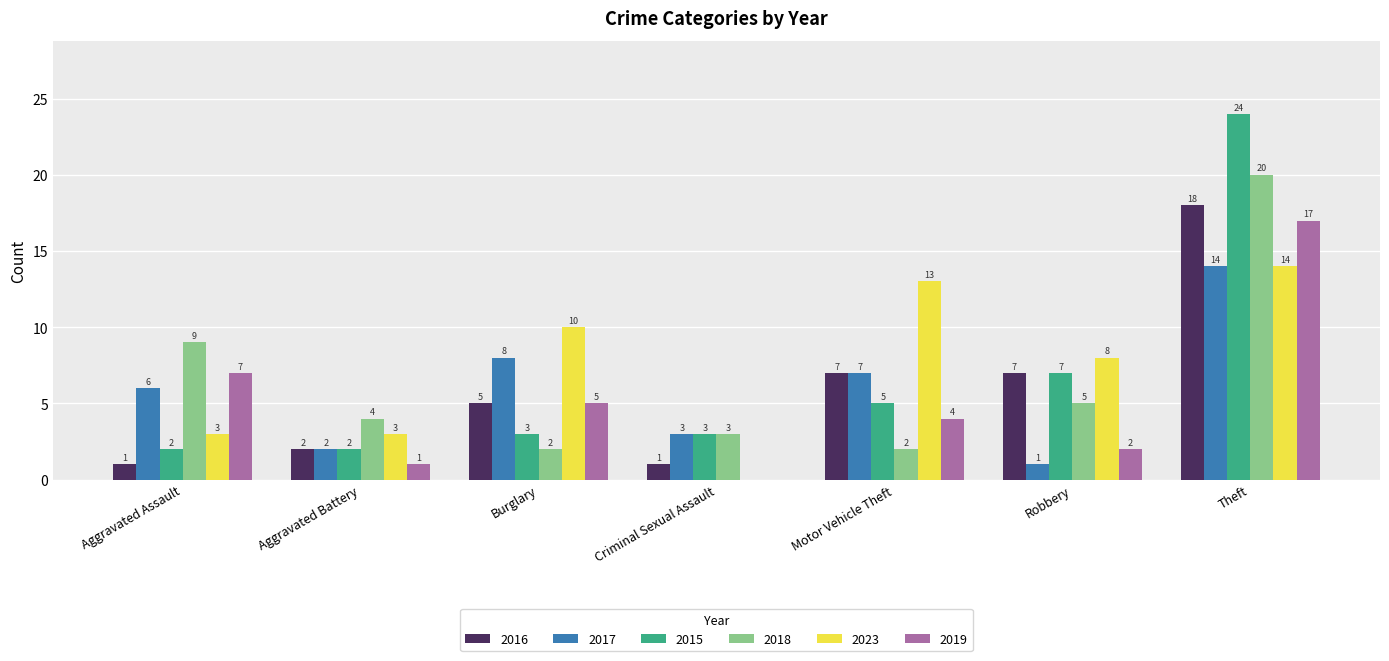

Reading left to right, extract all data points from this chart.

2016: 1	2	5	1	7	7	18
2017: 6	2	8	3	7	1	14
2015: 2	2	3	3	5	7	24
2018: 9	4	2	3	2	5	20
2023: 3	3	10	0	13	8	14
2019: 7	1	5	0	4	2	17